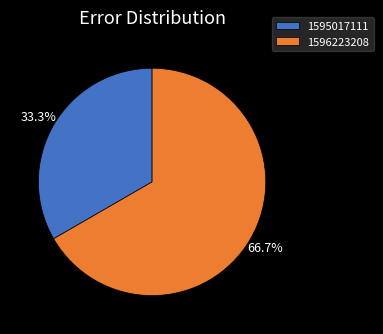

Count the number of slices in the pie.

2